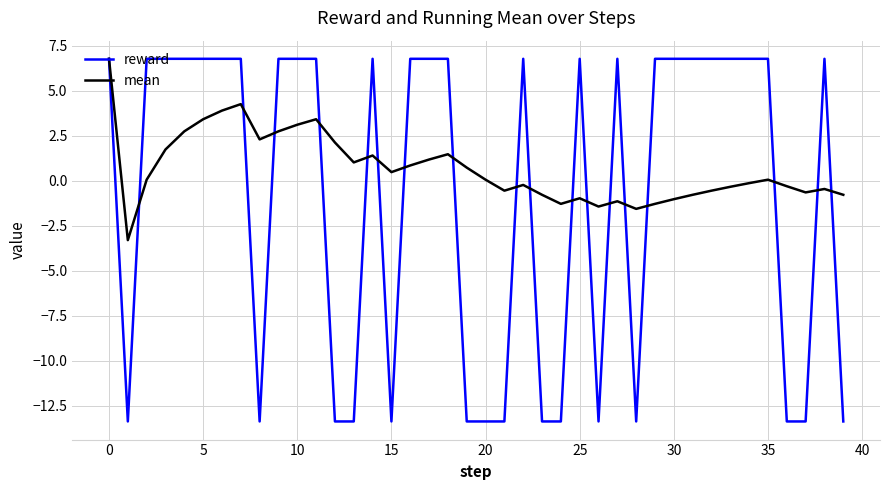

What is the maximum value for reward?

6.8